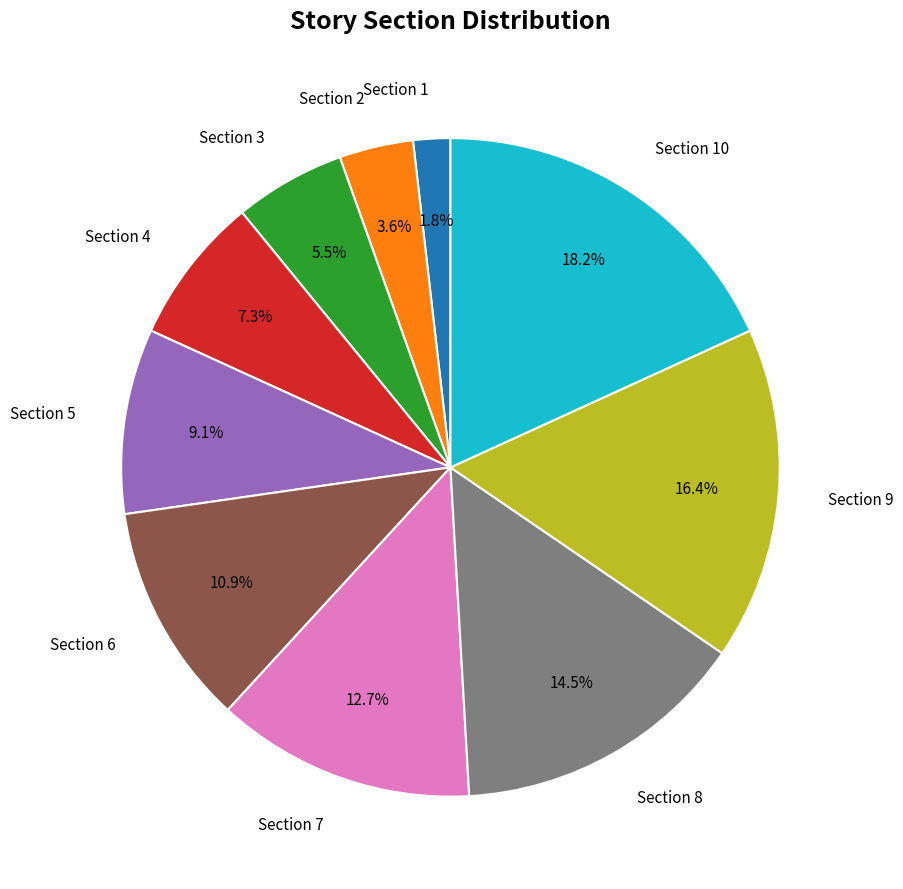

The Section 4 slice represents 7% of the pie. True or false?

True